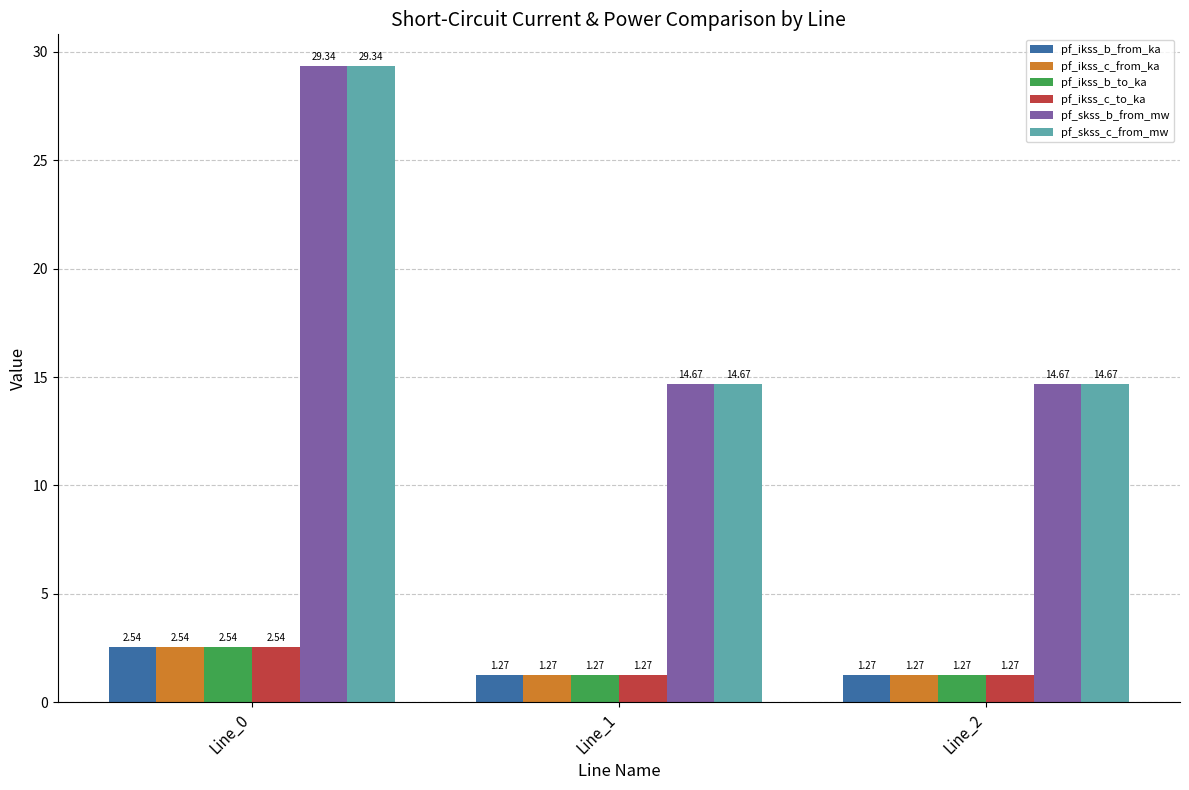

What is the spread (max minus min) of values at Line_0?

26.8